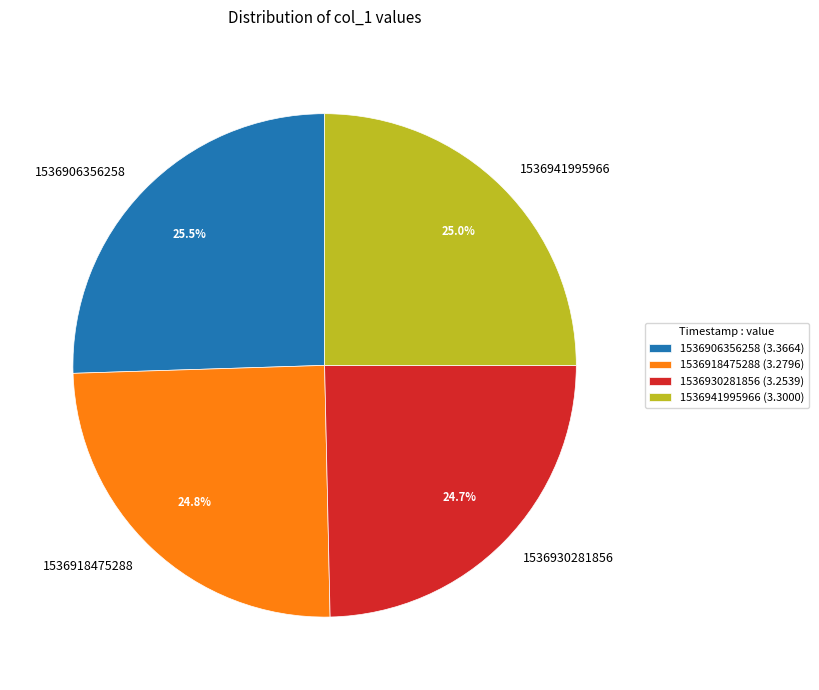

To the nearest percent, what is the average slice percentage?

25%